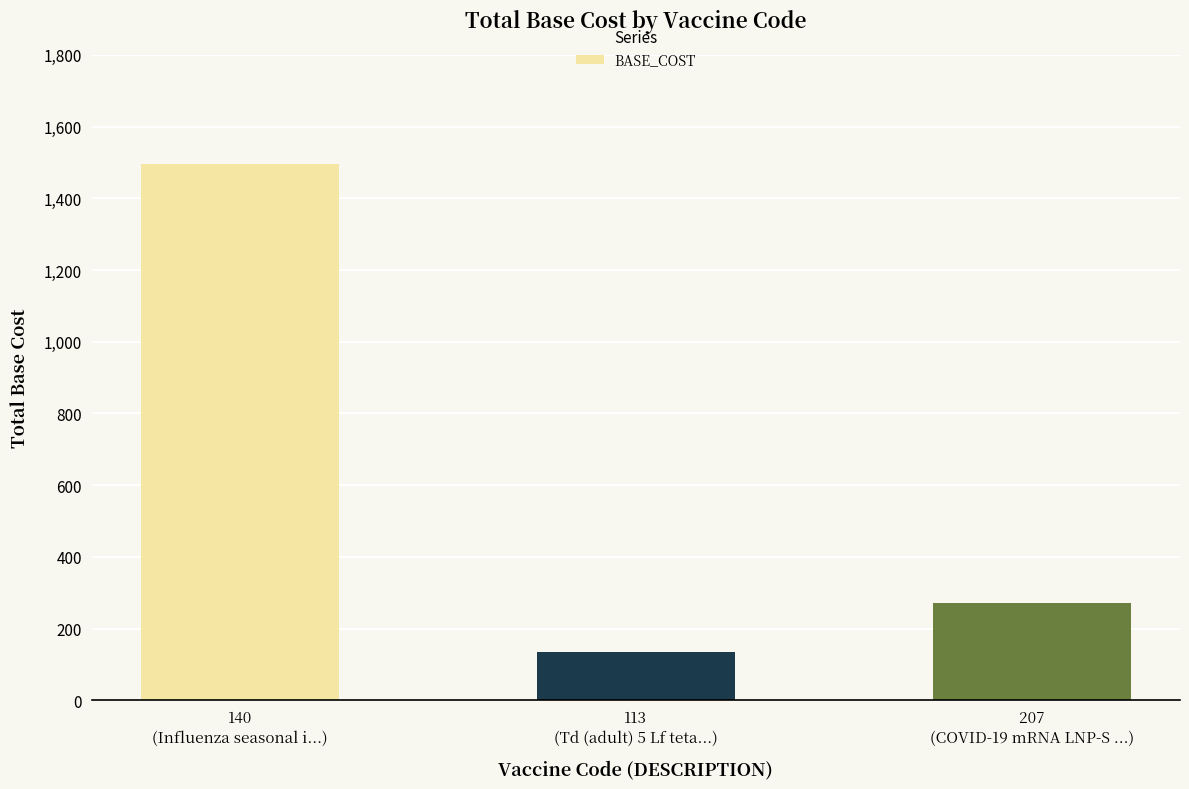

What is the difference between the maximum and second lowest values?

1224